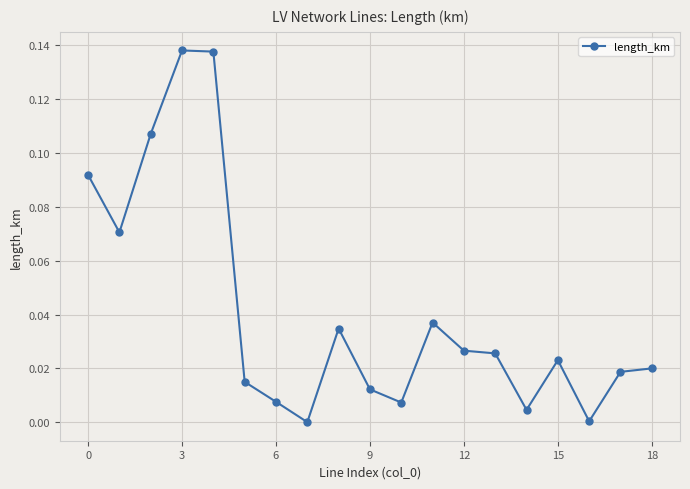

True or false: the data has more than 2 interior local peaks.

True